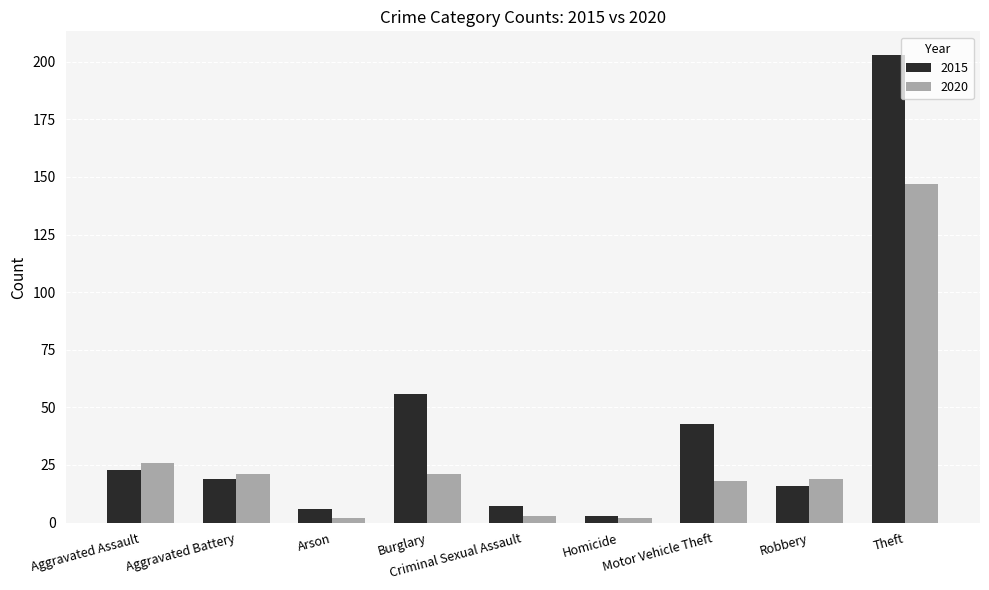

Reading left to right, extract all data points from this chart.

2015: Aggravated Assault=23	Aggravated Battery=19	Arson=6	Burglary=56	Criminal Sexual Assault=7	Homicide=3	Motor Vehicle Theft=43	Robbery=16	Theft=203
2020: Aggravated Assault=26	Aggravated Battery=21	Arson=2	Burglary=21	Criminal Sexual Assault=3	Homicide=2	Motor Vehicle Theft=18	Robbery=19	Theft=147